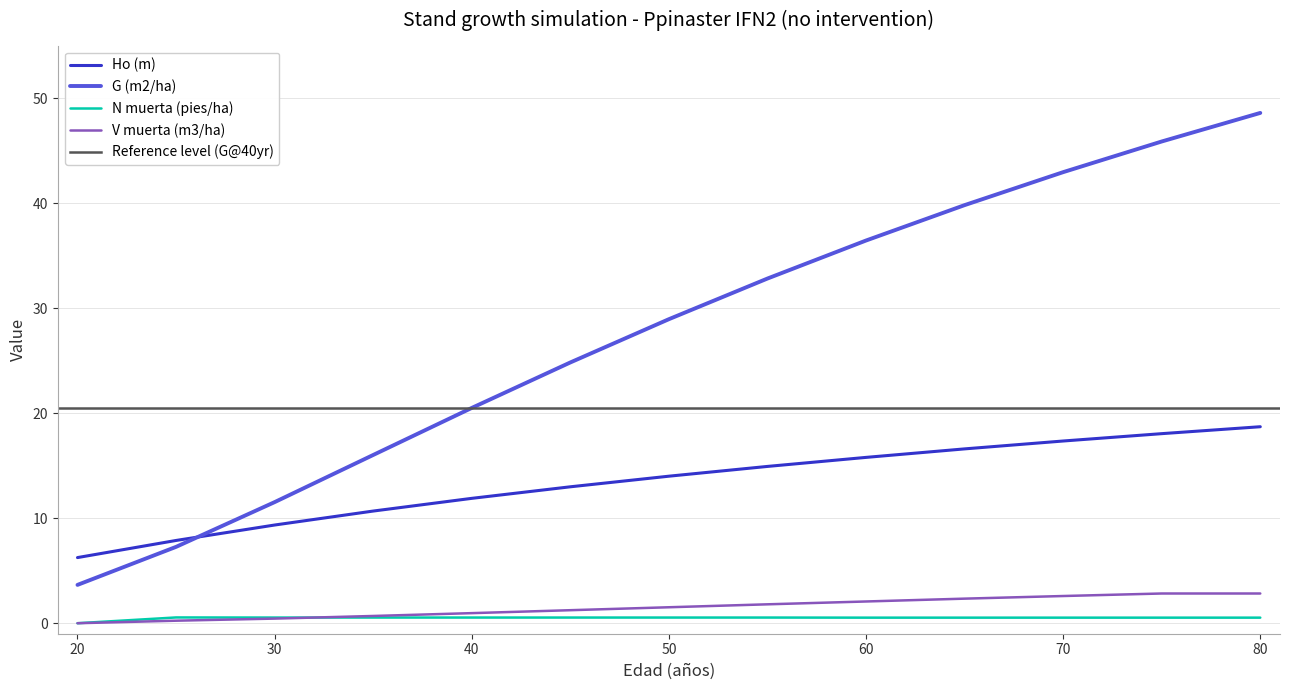

List the labels in order of V muerta (m3/ha) value, smallest first.

20, 25, 30, 35, 40, 45, 50, 55, 60, 65, 70, 75, 80